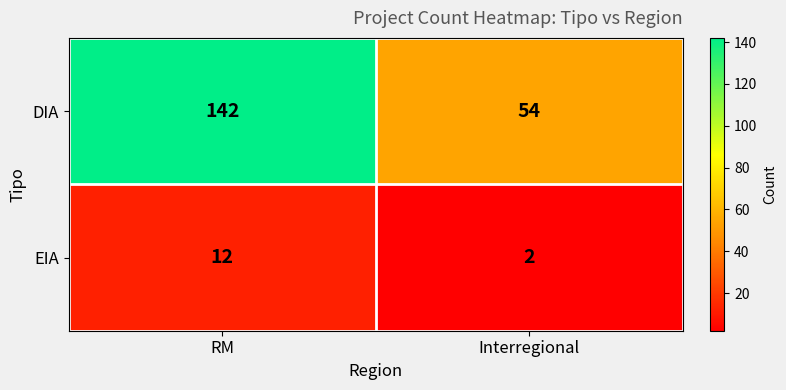

What is the sum of all EIA values?

14